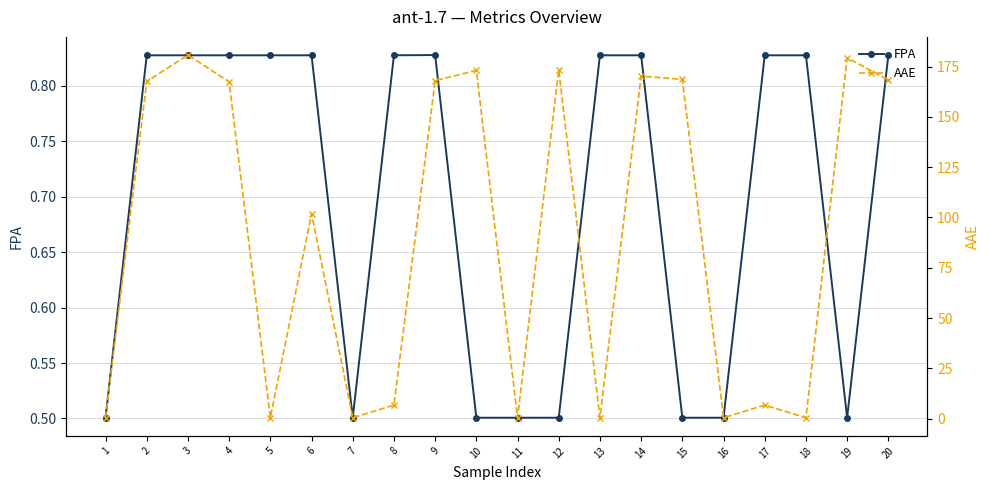

True or false: FPA has a value of 1.2 at 2.

False